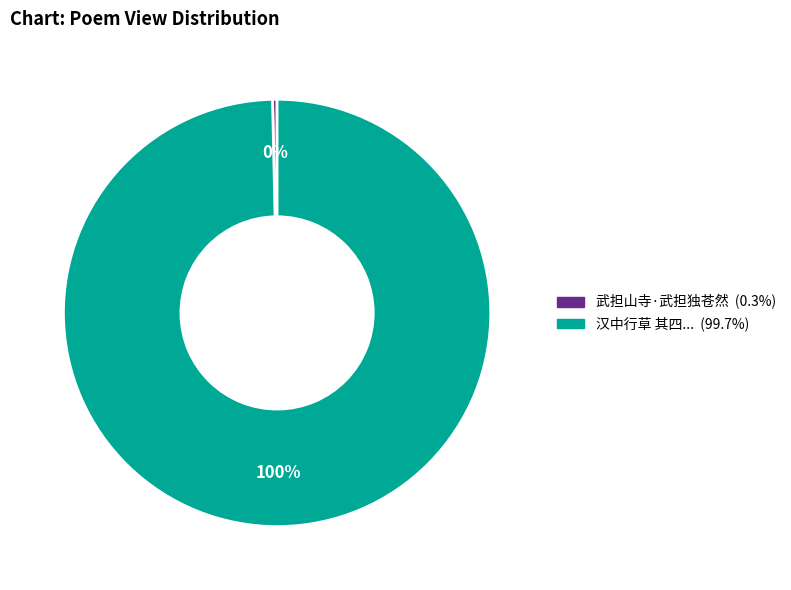

To the nearest percent, what is the average slice percentage?

50%